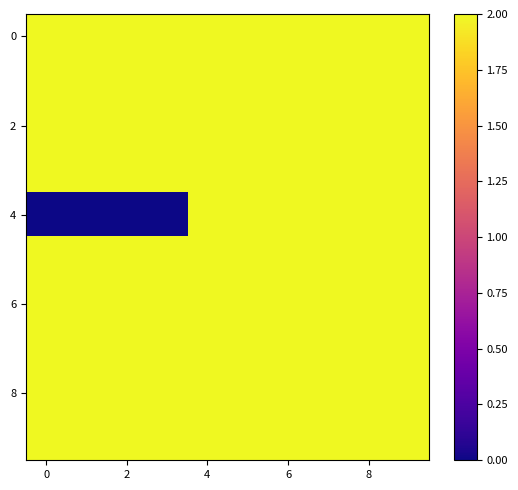

At which category is the sum across all series the highest?

8